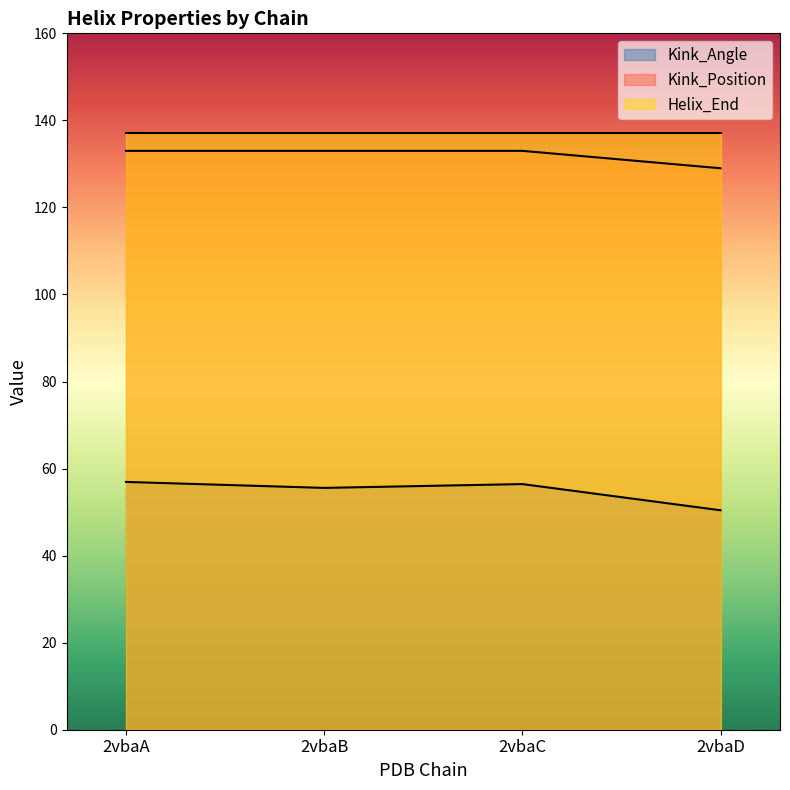

What is the value of the Kink_Angle point at the 3rd from the left?

56.4